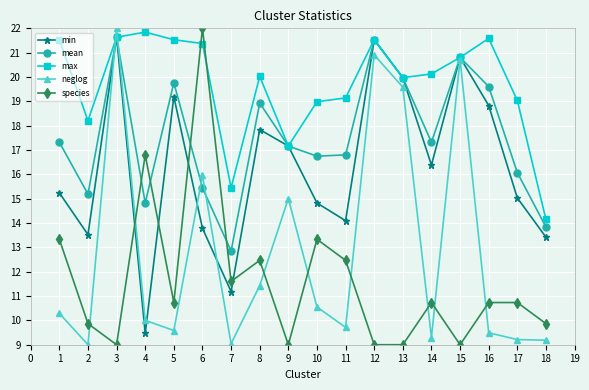

Rank the series at 14 from highest to lowest value.

max, mean, min, species, neglog